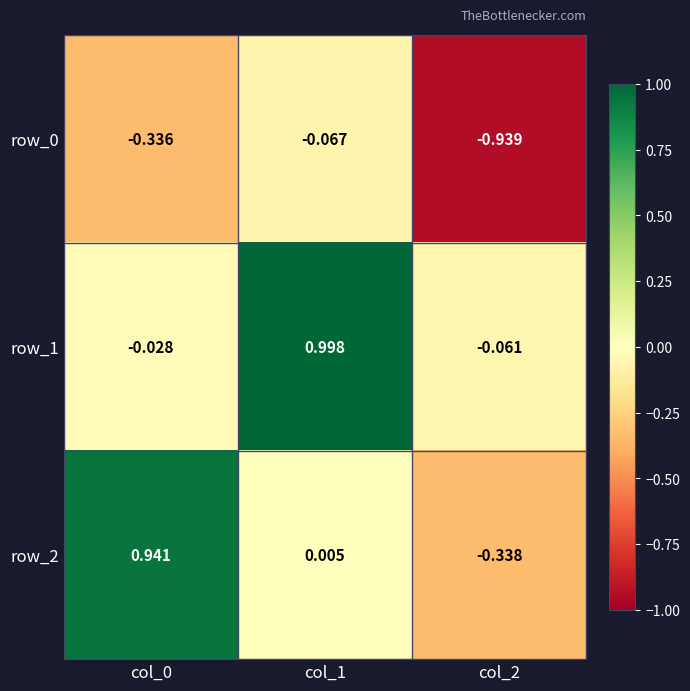

What is the average value of the row_2 series?

0.2